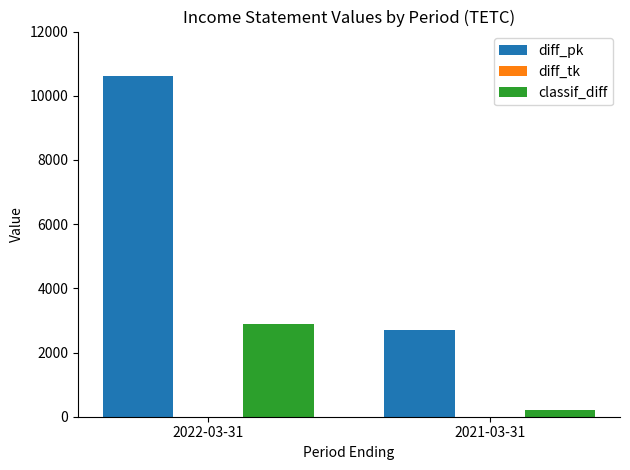

Rank the categories by classif_diff value from lowest to highest.

2021-03-31, 2022-03-31